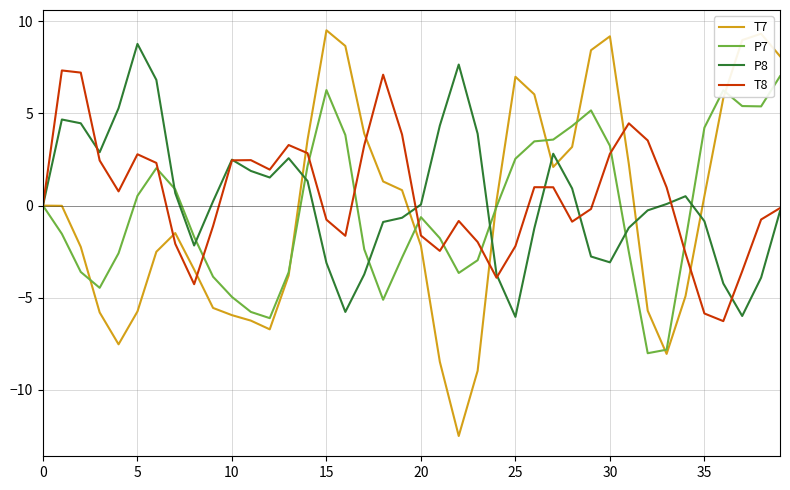

List the series in order of their peak value, lowest first.

P7, T8, P8, T7